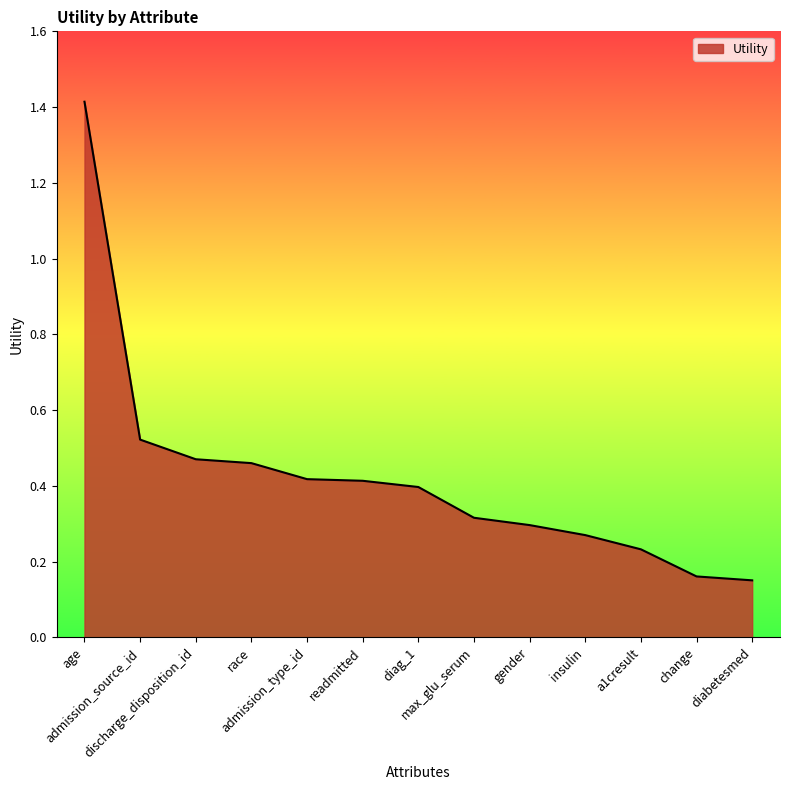

The value at change is 0.3. True or false?

False